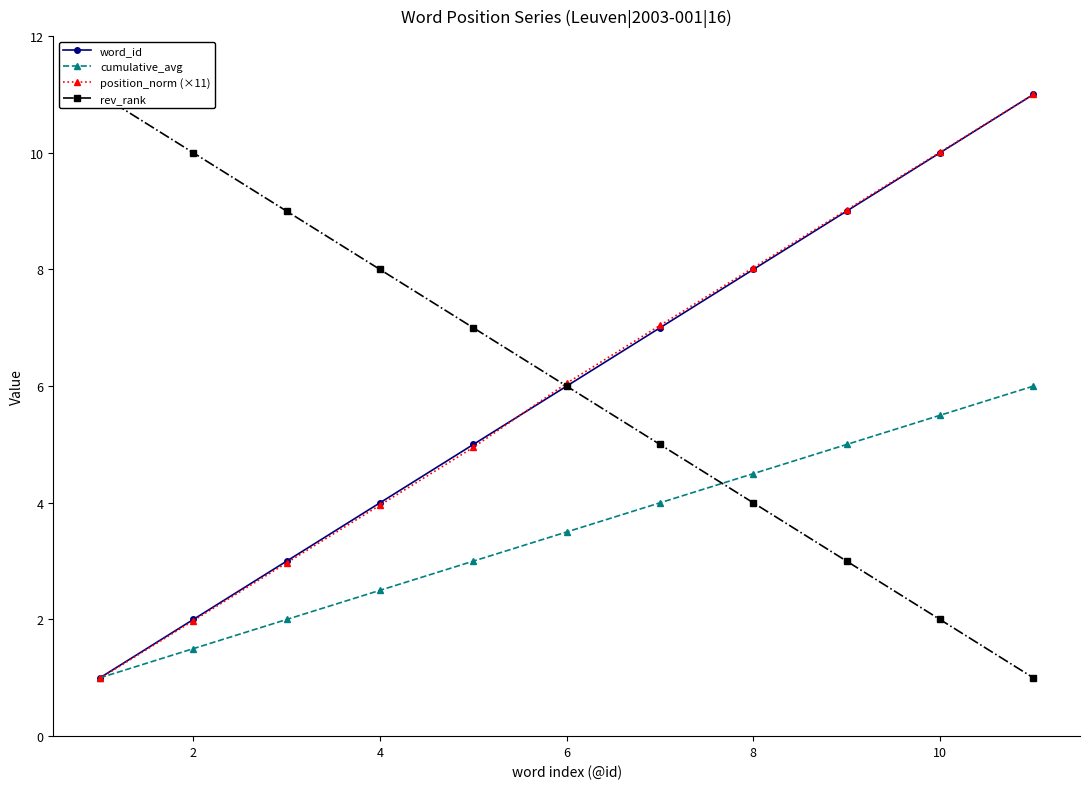

How many intersections are there between position_norm (×11) and word_id?

1